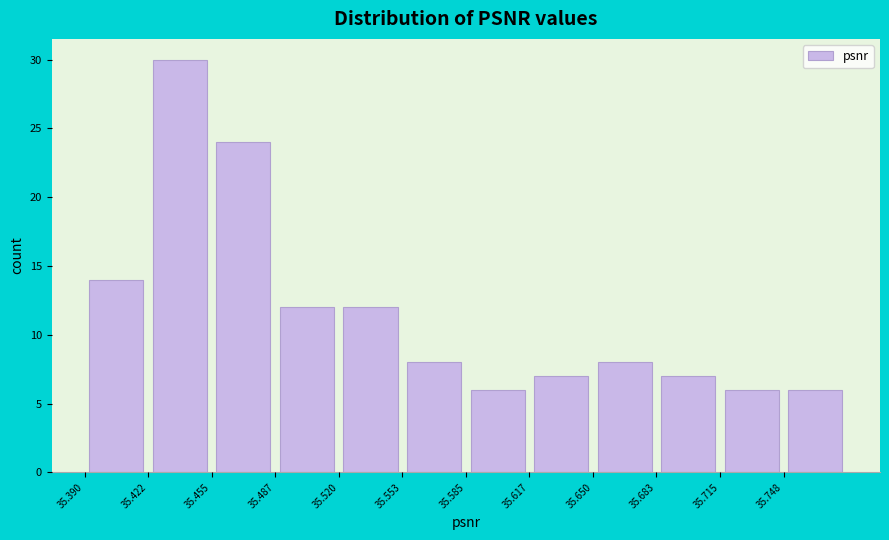

Reading left to right, transcribe this chart: for each bar, give the range it covers on the x-axis and its height. Neither the bar edges nor the heights are printed on the chart, so give them approximately, as read against the axes.

35.390 to 35.425: 14
35.425 to 35.455: 30
35.455 to 35.490: 24
35.490 to 35.520: 12
35.520 to 35.555: 12
35.555 to 35.585: 8
35.585 to 35.620: 6
35.620 to 35.650: 7
35.650 to 35.685: 8
35.685 to 35.715: 7
35.715 to 35.750: 6
35.750 to 35.780: 6